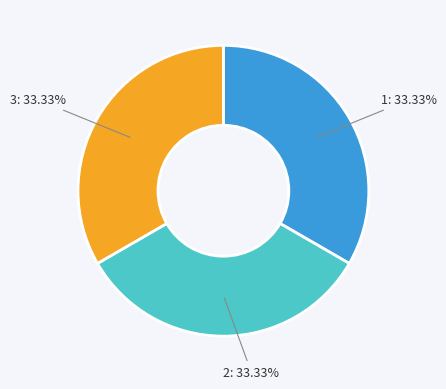

Is there a majority slice in this chart?

No